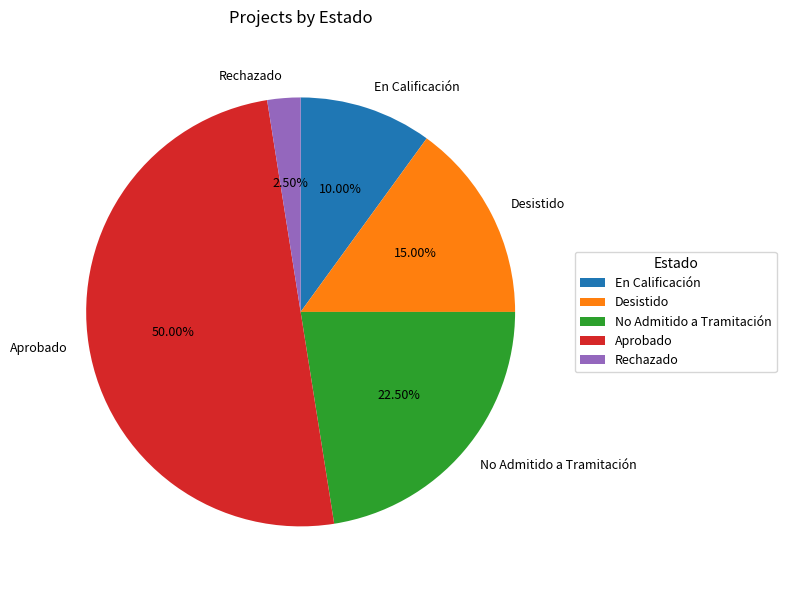

Which category has the smallest portion of the pie?

Rechazado